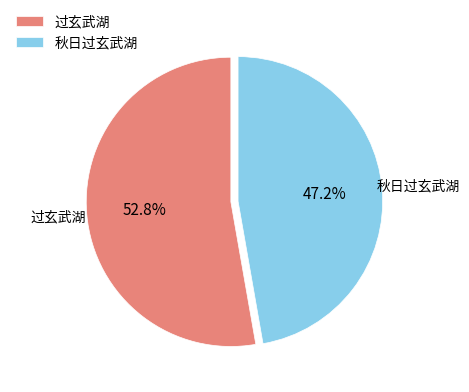

Do 秋日过玄武湖 and 过玄武湖 together represent more than half of the pie?

Yes